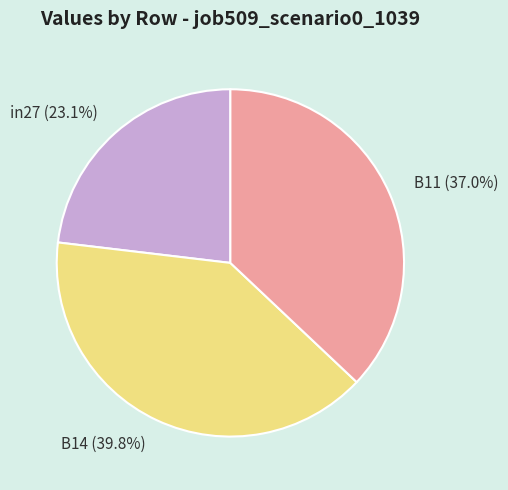

Which slice is the smallest?

in27